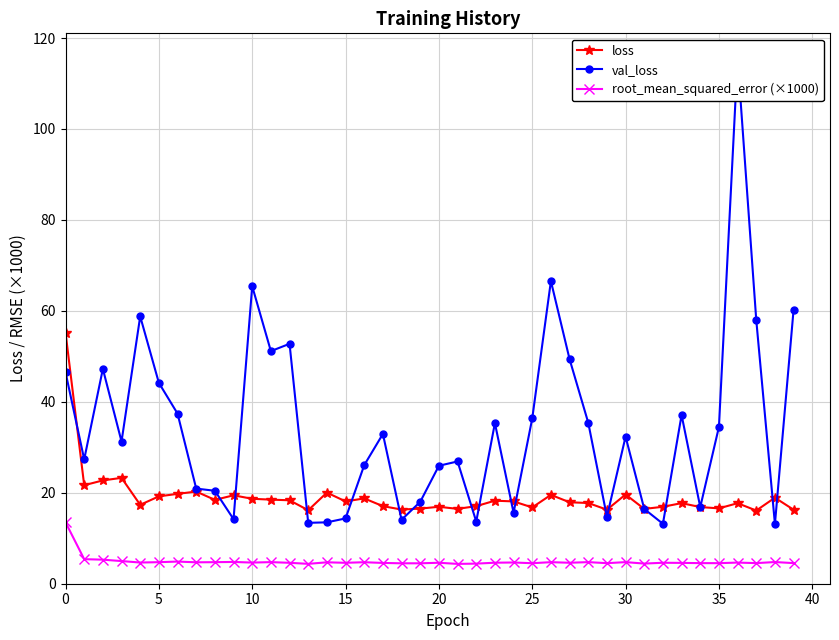

The value of root_mean_squared_error (×1000) at 25 is 4.5. True or false?

True